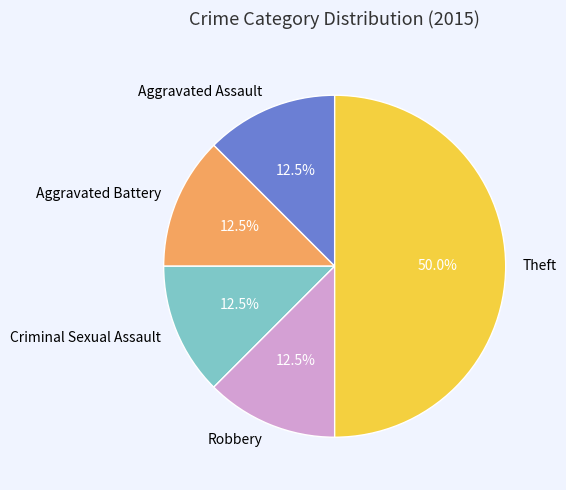

To the nearest percent, what portion does Theft represent?

50%